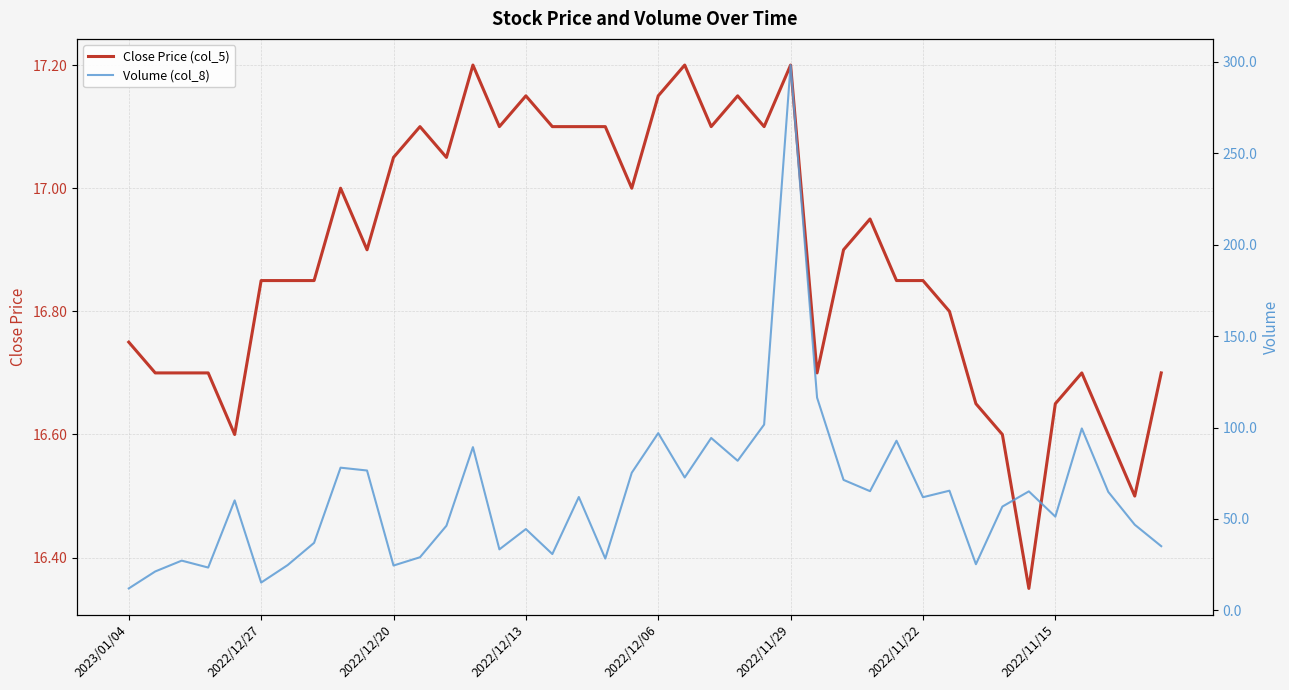

Which category has the lowest value across all series?

2023/01/04